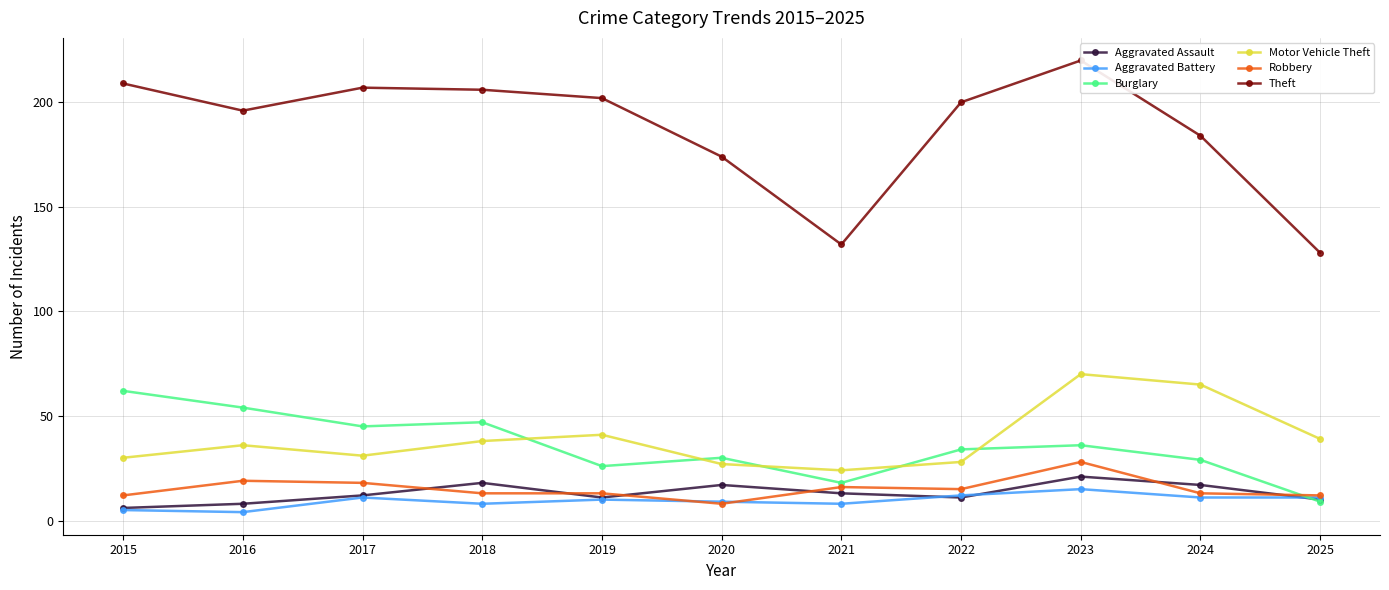

What is the value of the Aggravated Assault point at the 11th from the left?

10